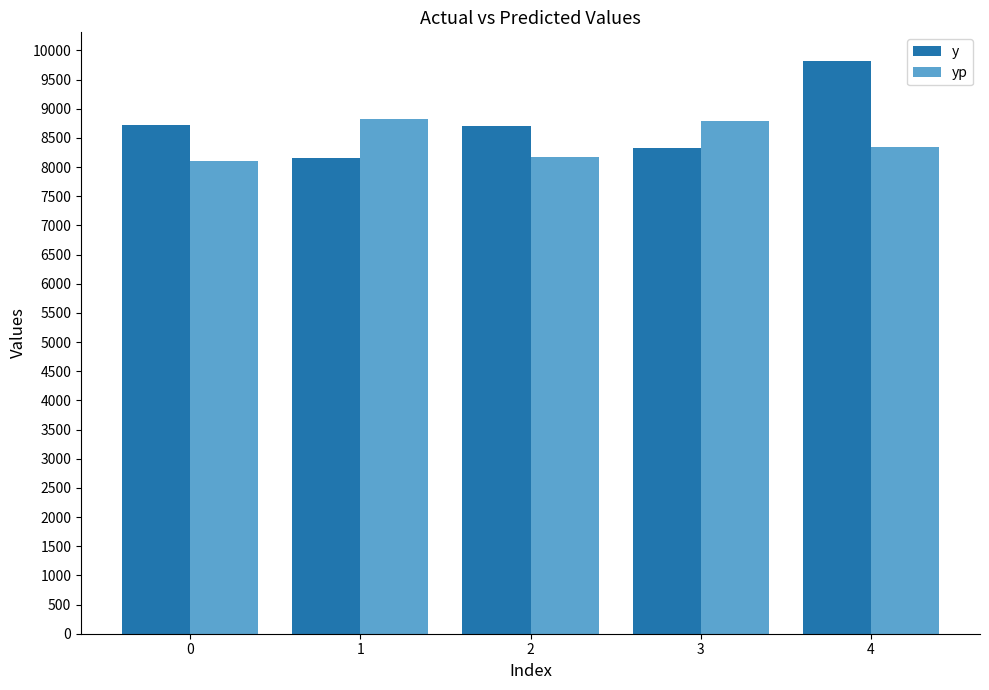

What are all the series names shown in the legend?

y, yp